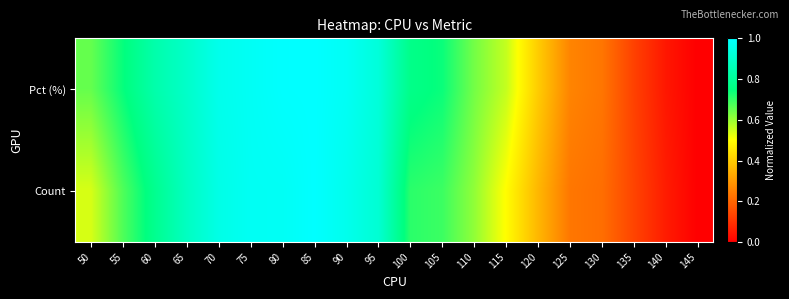

Which category has the highest value across all series?

85